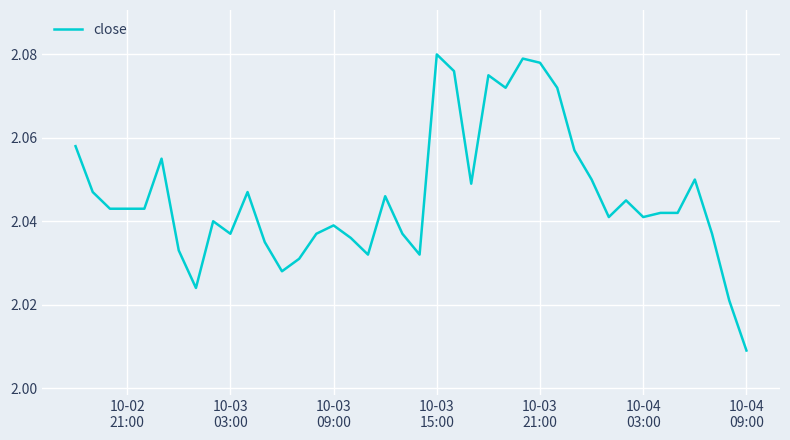

Does the chart have visible grid lines?

Yes